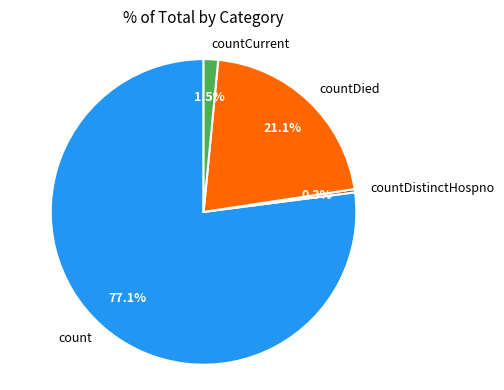

How many slices are in this pie chart?

4